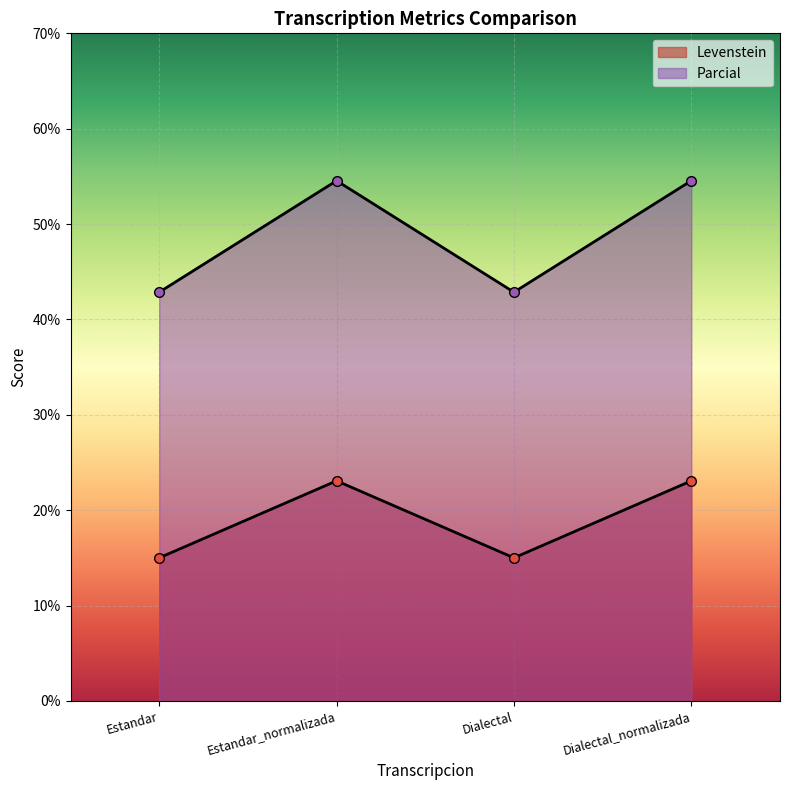

What is the sum of all Levenstein values?

76.2